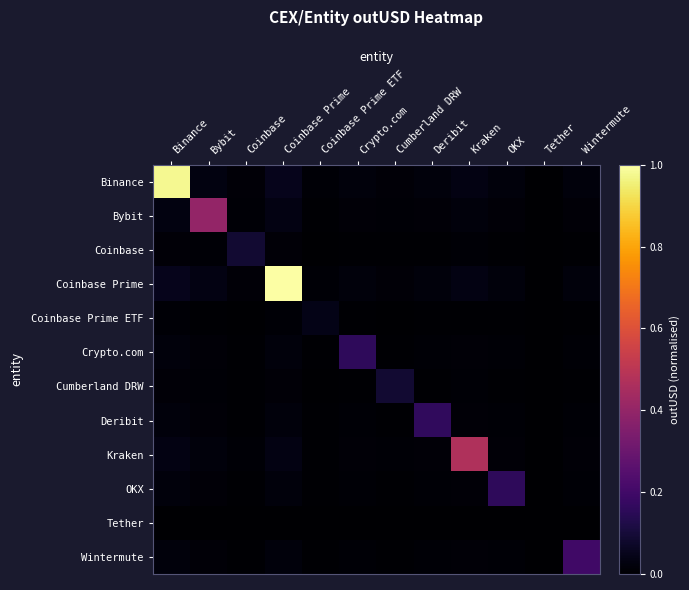

At which category is the sum across all series the highest?

Coinbase Prime